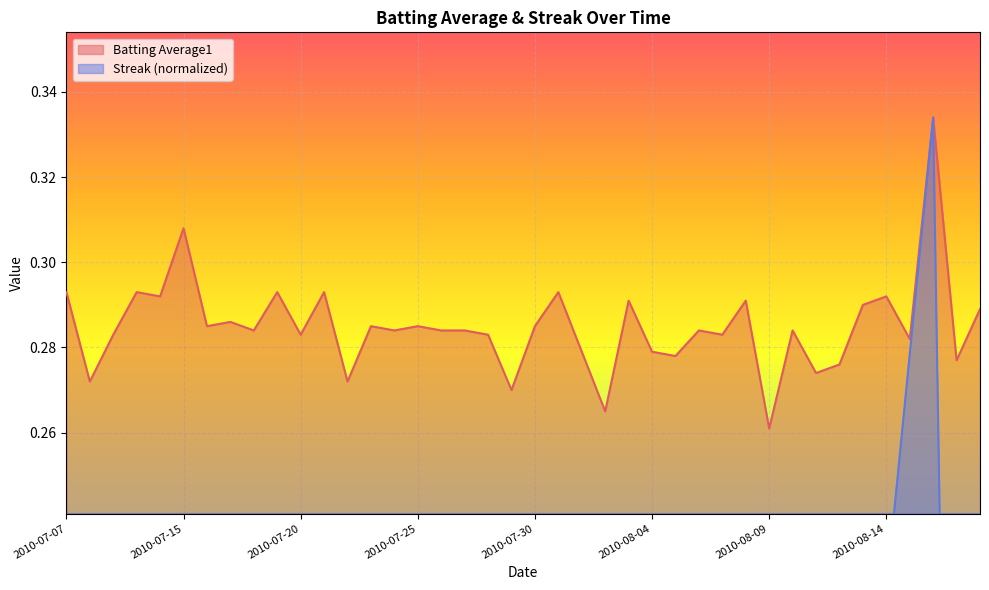

What is the value of the Batting Average1 point at the 33rd from the left?

0.3